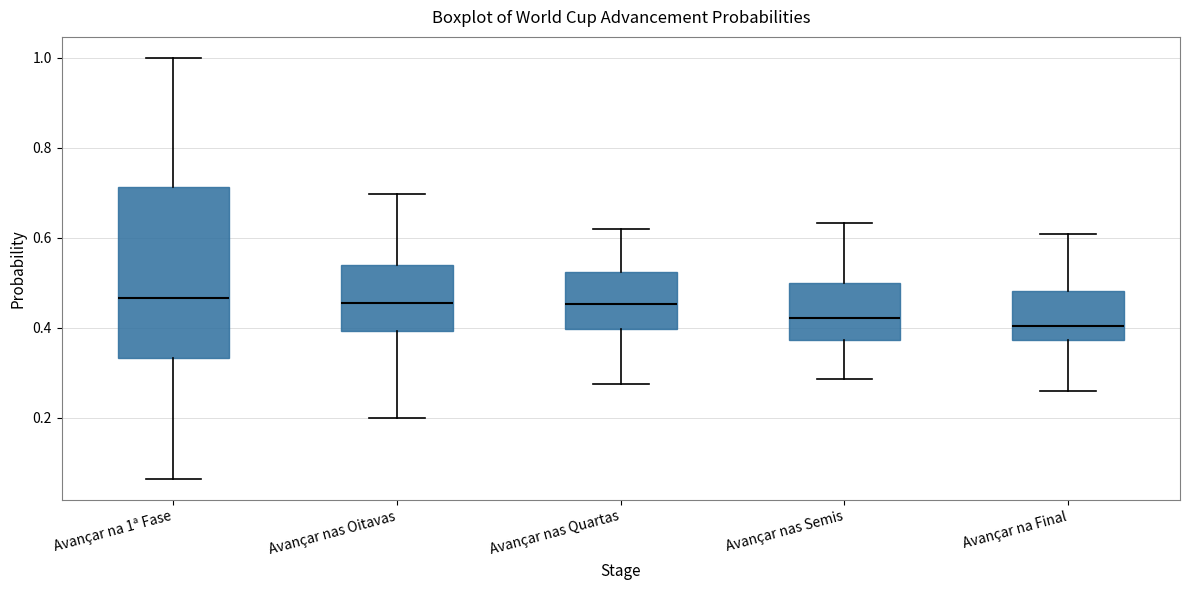

Reading left to right, transcribe this box plot: for each box, give where its median line is, the range the box spans, and where its two whiskers end, as read against the y-axis. The values are not printed on the chart, so give them approximately, as read against the axis.

Avançar na 1ª Fase: median 0.46, box 0.34 to 0.72, whiskers 0.06 to 1.00
Avançar nas Oitavas: median 0.46, box 0.40 to 0.54, whiskers 0.20 to 0.70
Avançar nas Quartas: median 0.46, box 0.40 to 0.52, whiskers 0.28 to 0.62
Avançar nas Semis: median 0.42, box 0.38 to 0.50, whiskers 0.28 to 0.64
Avançar na Final: median 0.40, box 0.38 to 0.48, whiskers 0.26 to 0.60